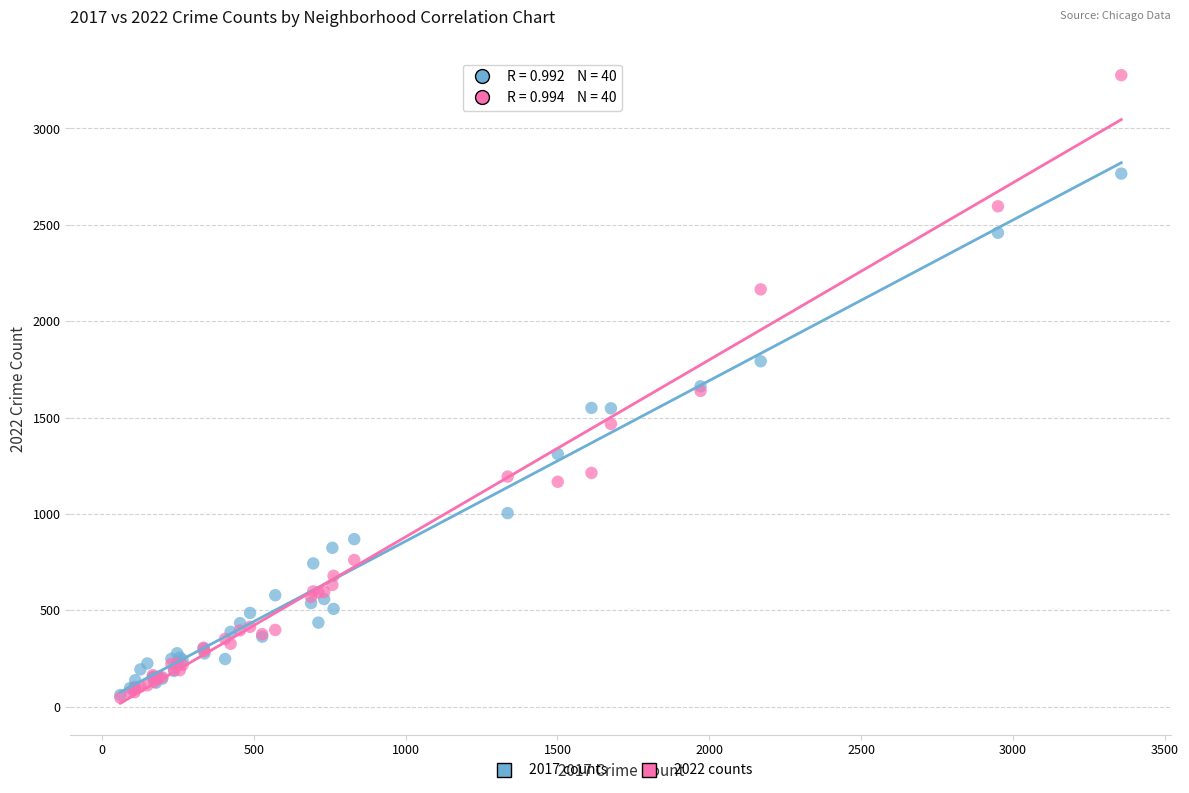

In the 2017 counts series, what Y value is closest to 1413?

1311.0